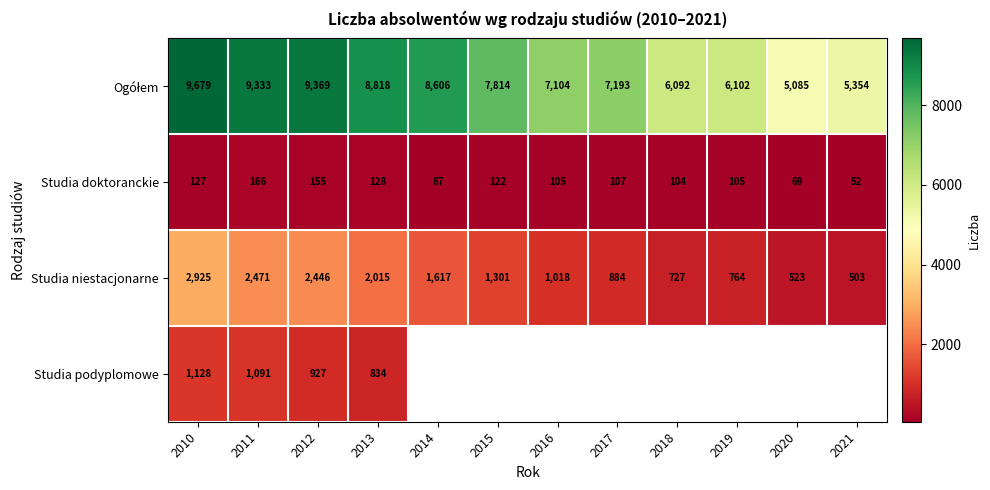

At which label is Studia doktoranckie closest to 109?

2017